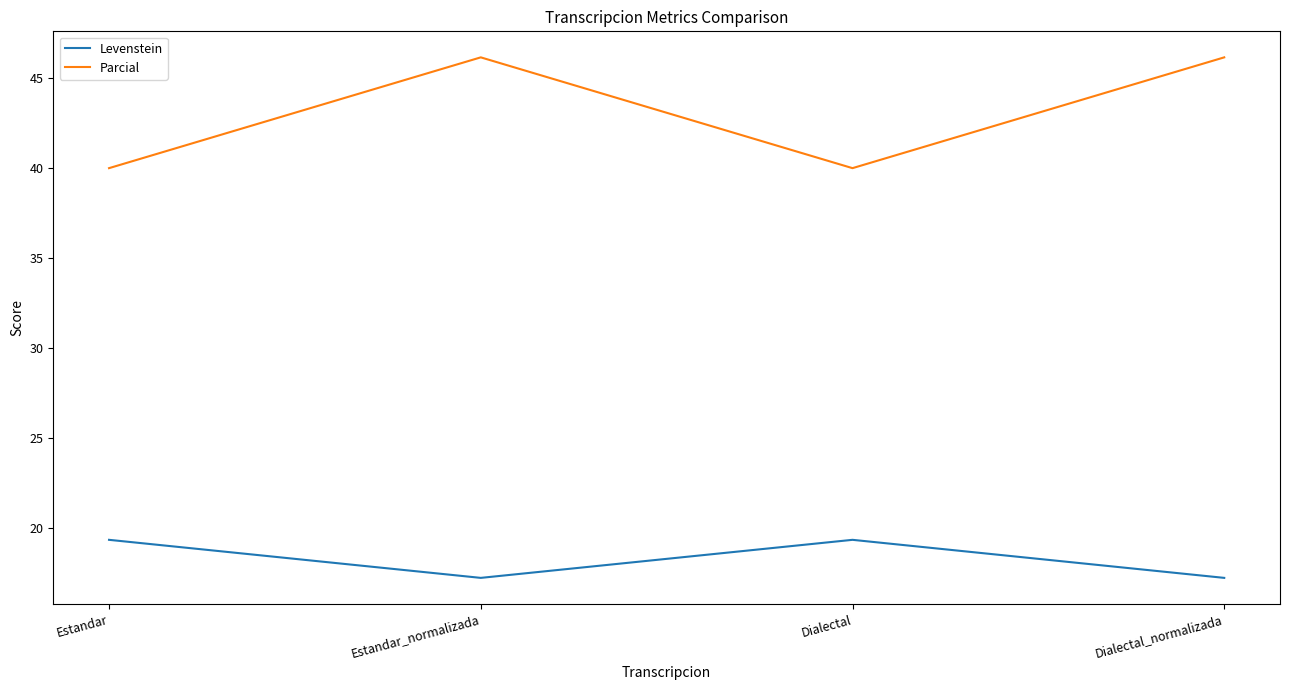

Is it true that Parcial equals 59.4 at Estandar?

False